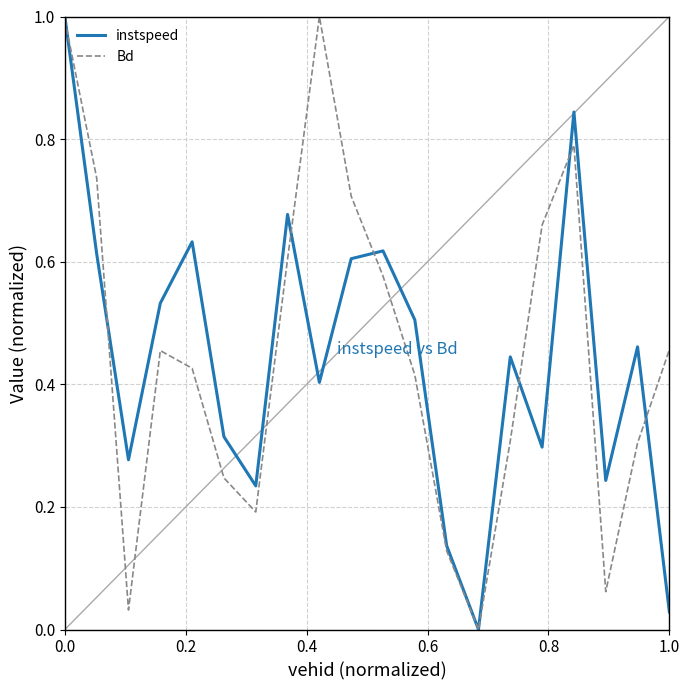

How many lines are shown in the chart?

2